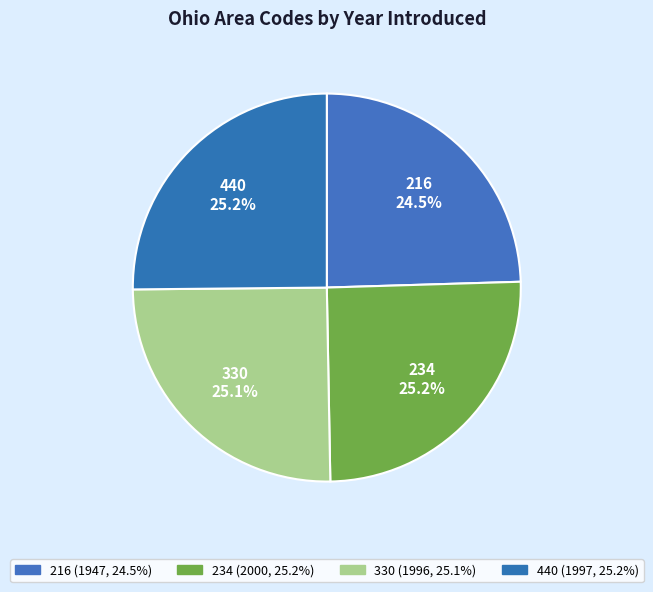

How many segments does this pie chart have?

4